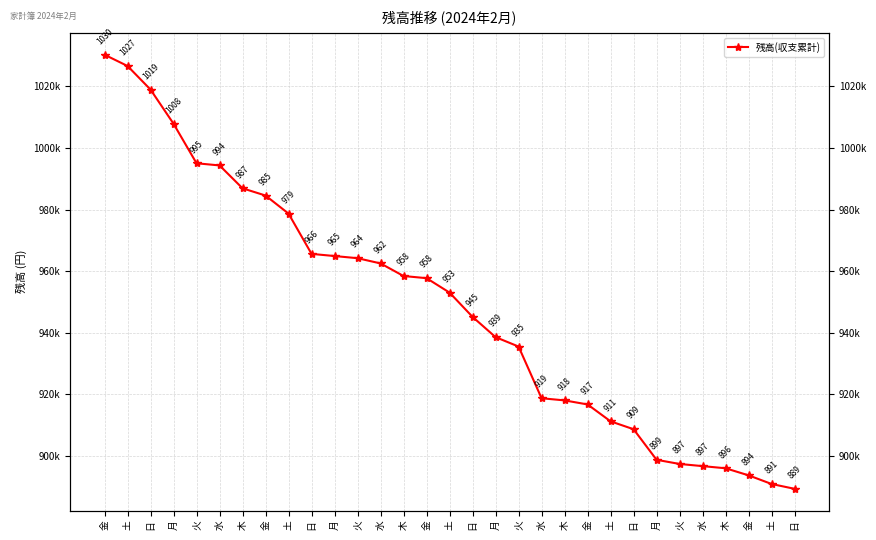

Is this an area chart (filled region under the line)?

No